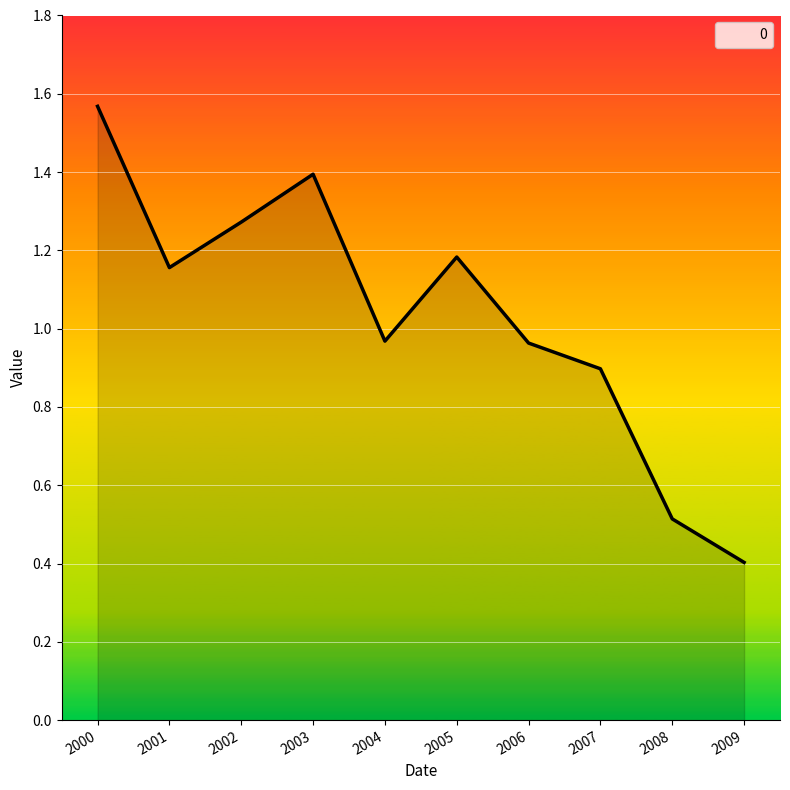

How many values exceed 1?

5